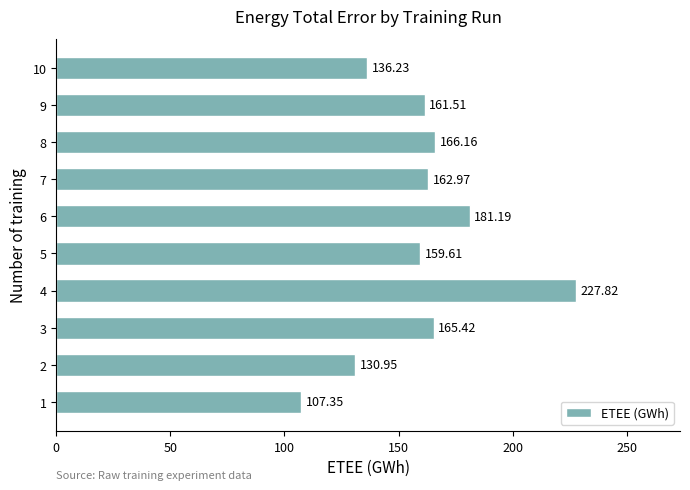

What is the smallest value displayed?

107.3